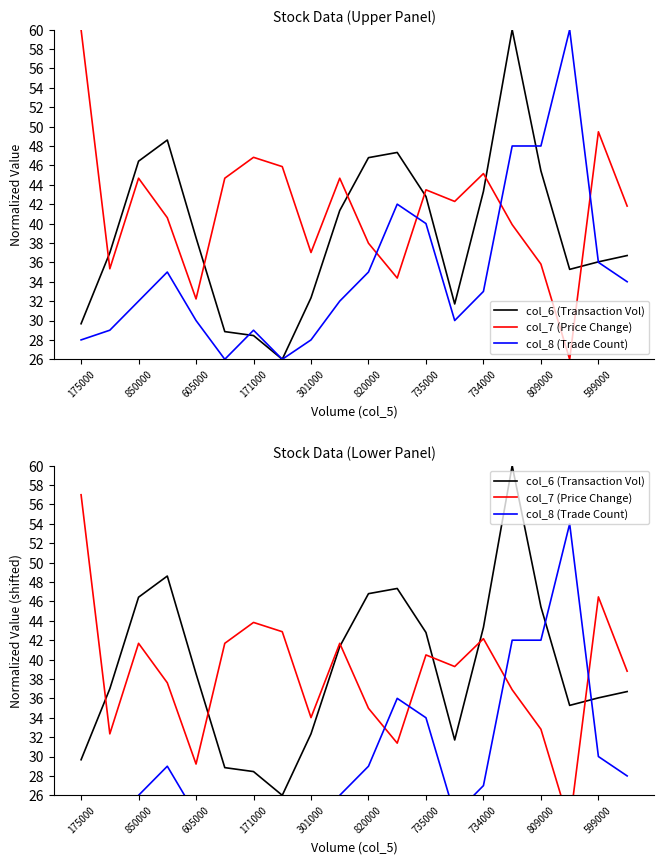

Which category has the highest value in the col_8 (Trade Count) series?

17